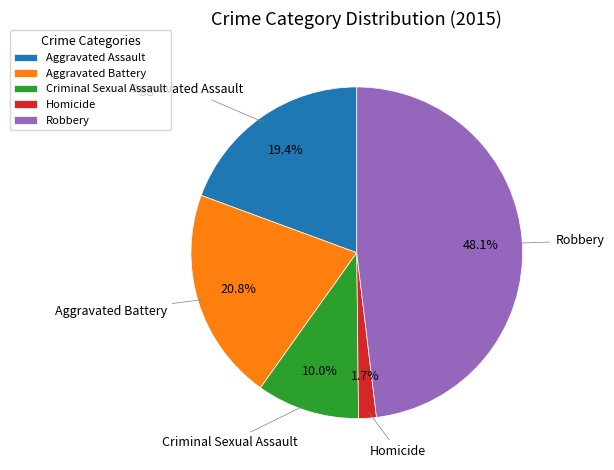

Which has a higher value, Criminal Sexual Assault or Homicide?

Criminal Sexual Assault